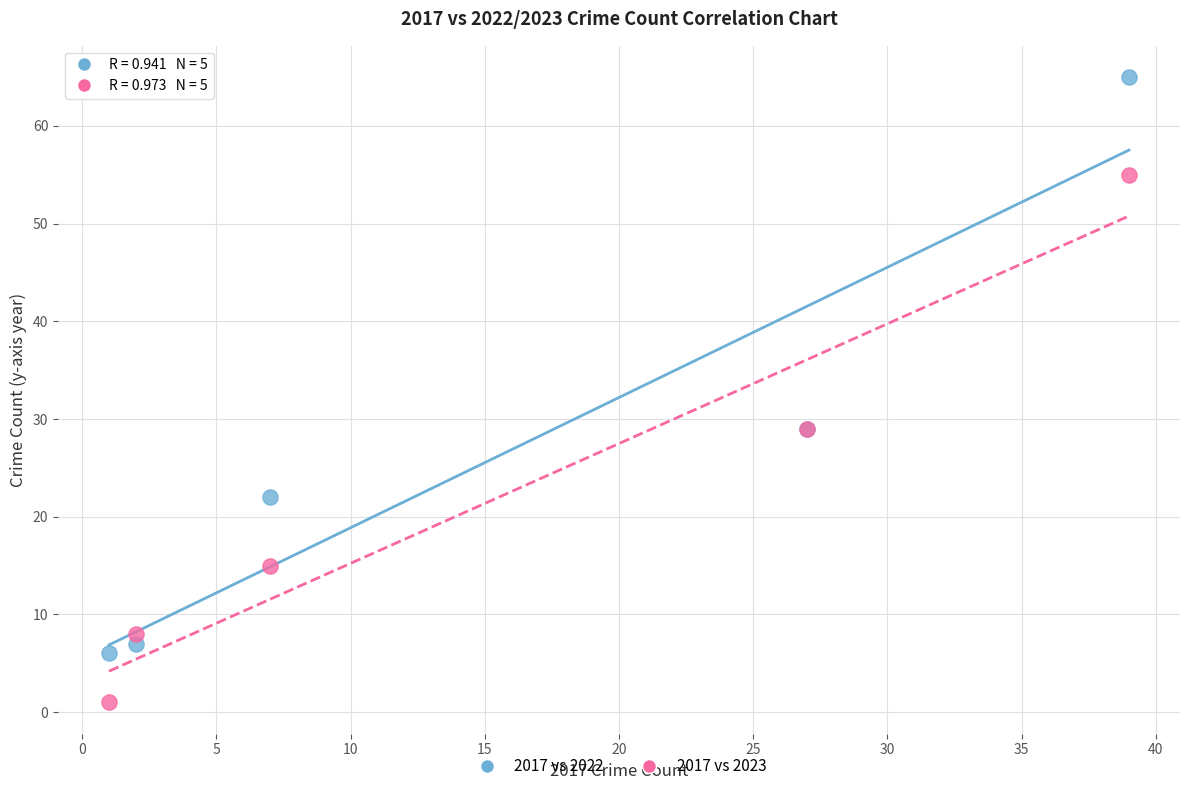

Which series reaches the minimum Y coordinate?

2017 vs 2023